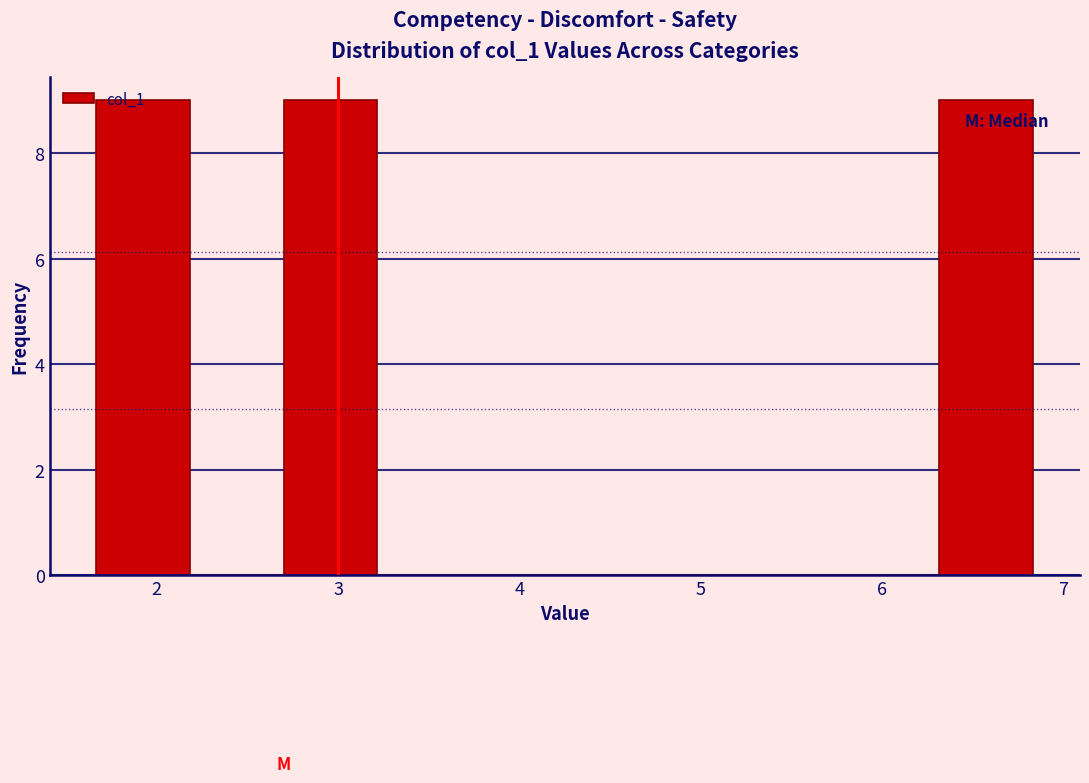

Reading left to right, list every bar in this chart as the range it spans on the x-axis followed by its height. Neither the bar edges nor the heights are printed on the chart, so give them approximately, as read against the axes.

1.7 to 2.2: 9
2.2 to 2.7: 0
2.7 to 3.2: 9
3.2 to 3.7: 0
3.7 to 4.3: 0
4.3 to 4.8: 0
4.8 to 5.3: 0
5.3 to 5.8: 0
5.8 to 6.3: 0
6.3 to 6.8: 9